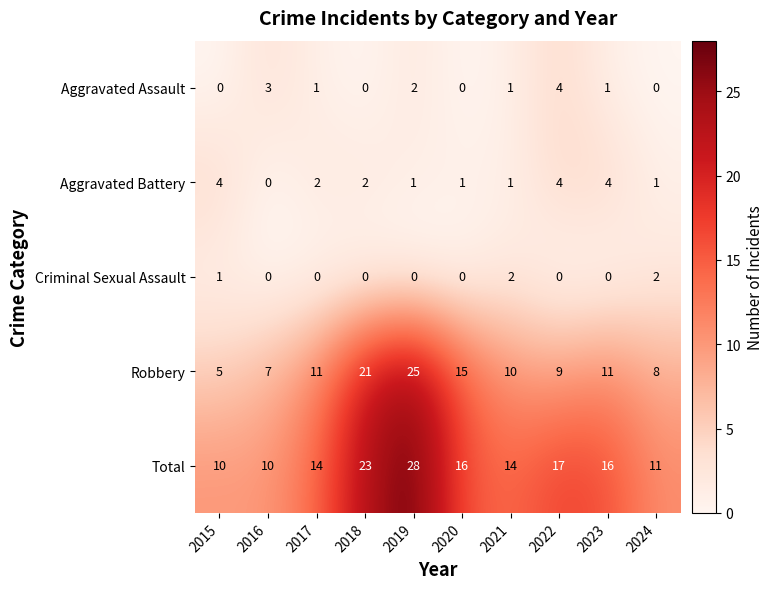

At how many categories does at least one series exceed 9?

10